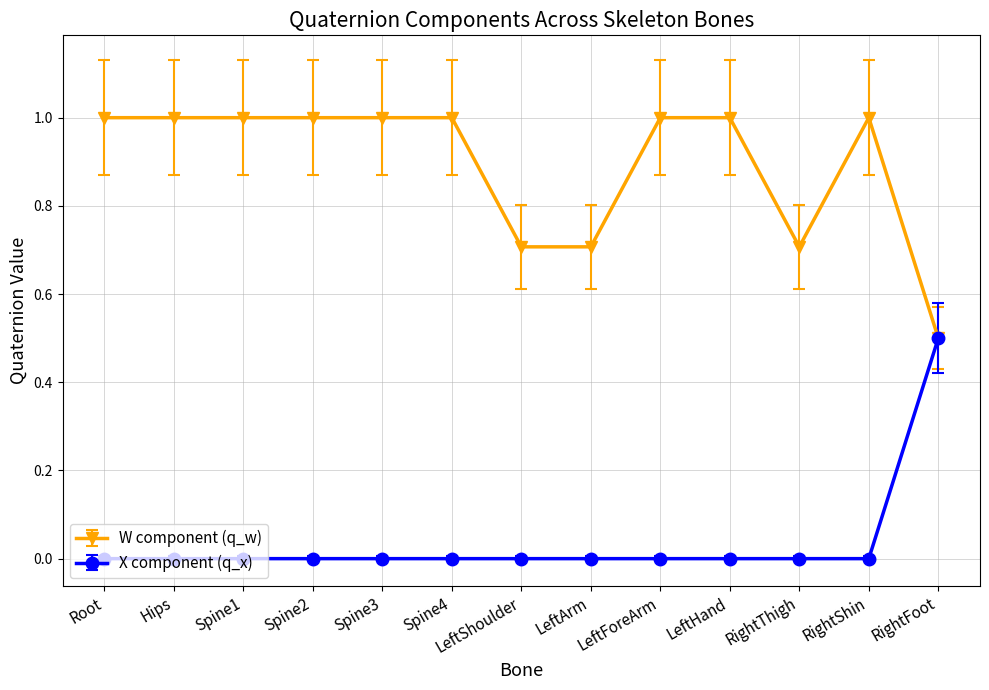

Does the chart have visible grid lines?

Yes